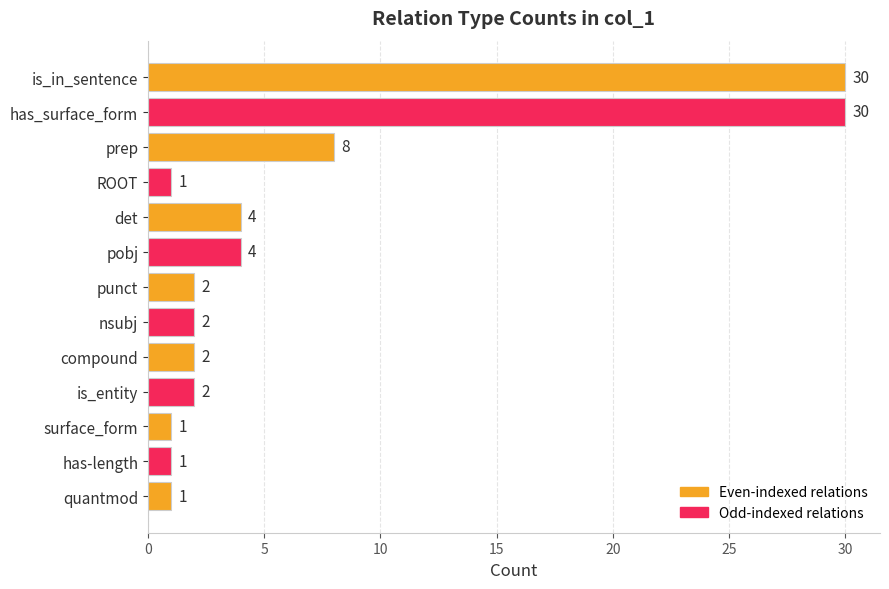

How many series are shown in this chart?

1